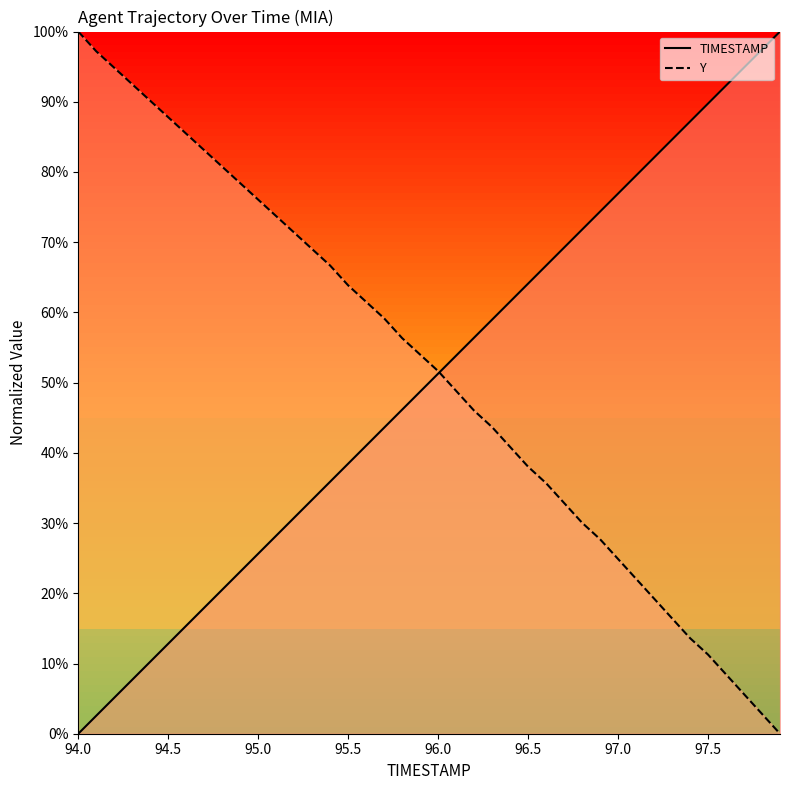

Where do Y and TIMESTAMP first cross each other?

96.0 and 96.1